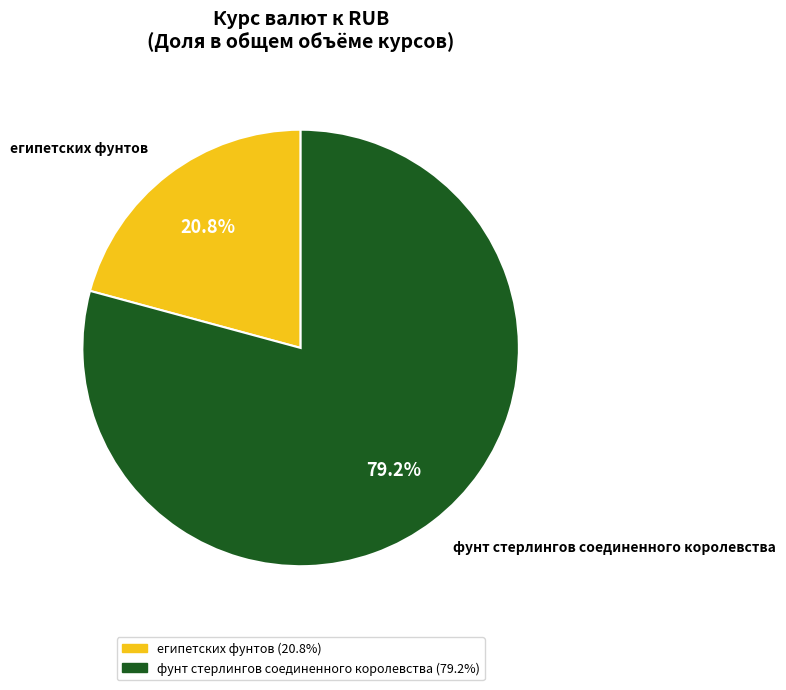

What is the total percentage of фунт стерлингов соединенного королевства and египетских фунтов?

100.0%